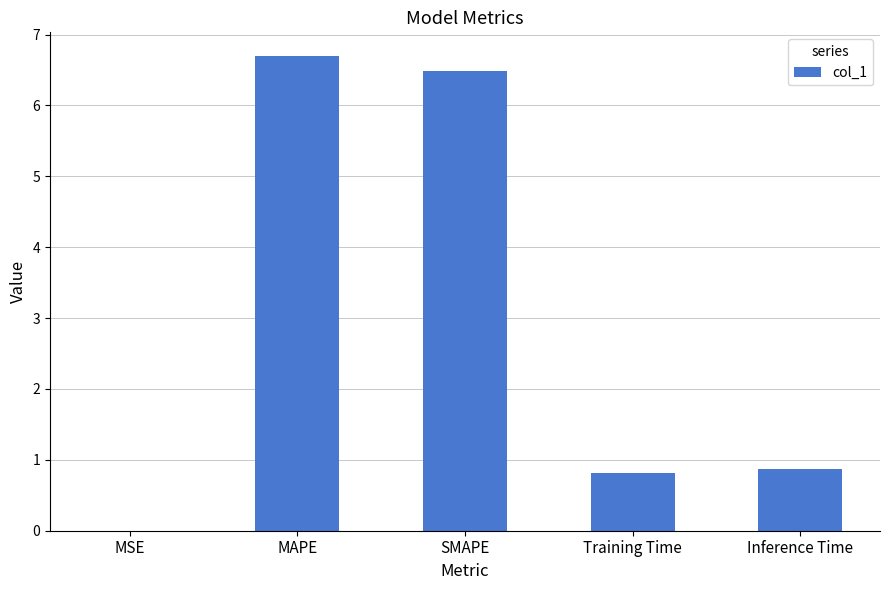

Read the value at SMAPE.

6.5